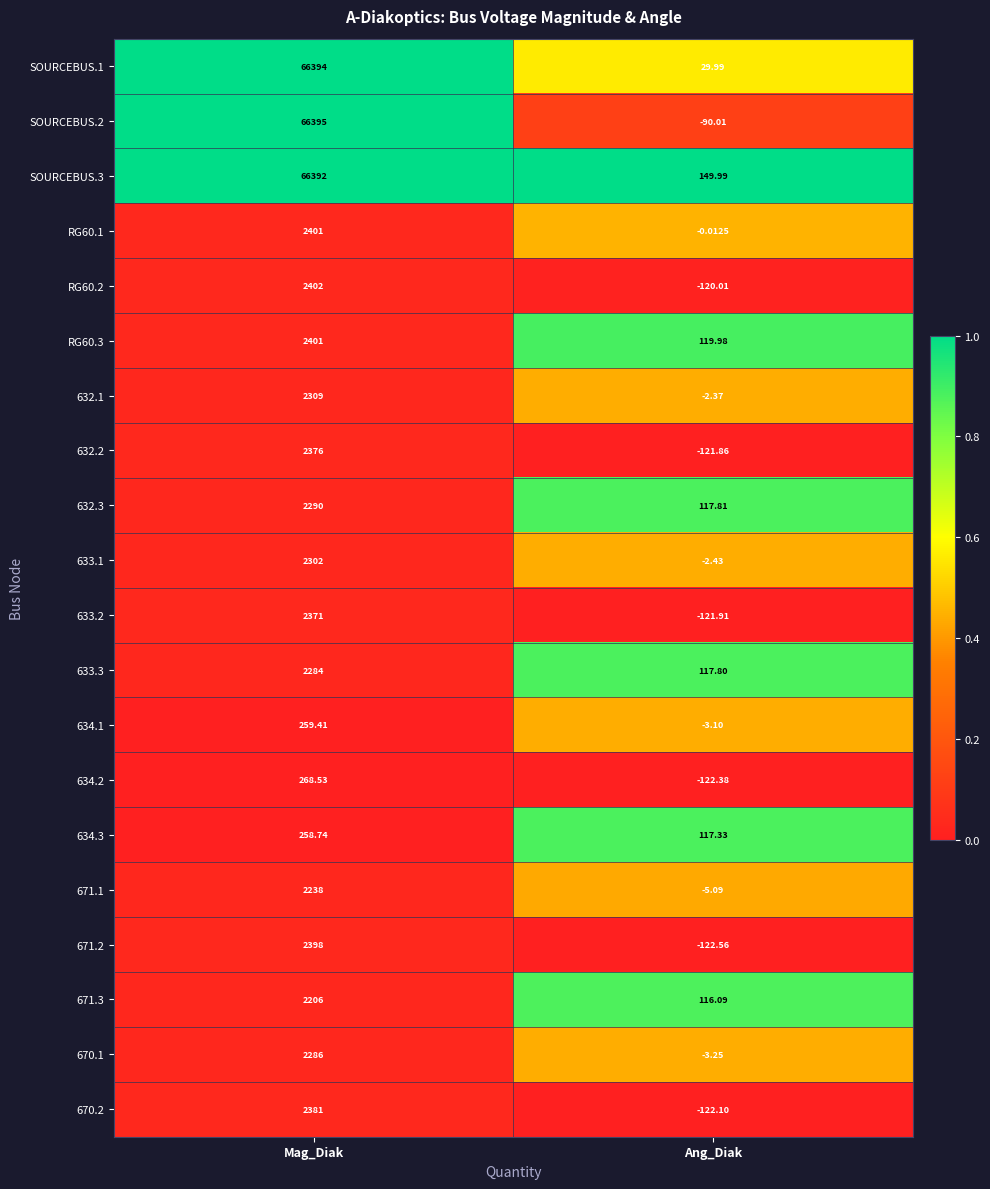

At which label is SOURCEBUS.1 closest to 33211?

Ang_Diak